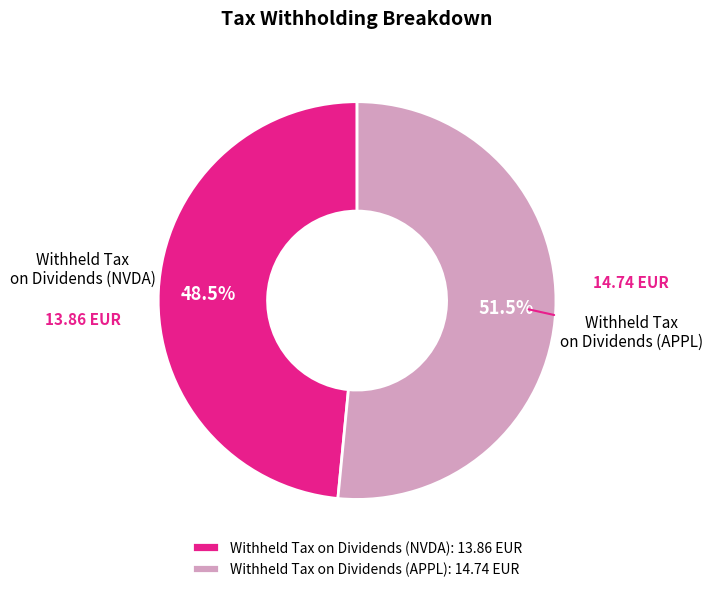

To the nearest percent, what is the combined percentage of Withheld Tax on Dividends (APPL) and Withheld Tax on Dividends (NVDA)?

100%